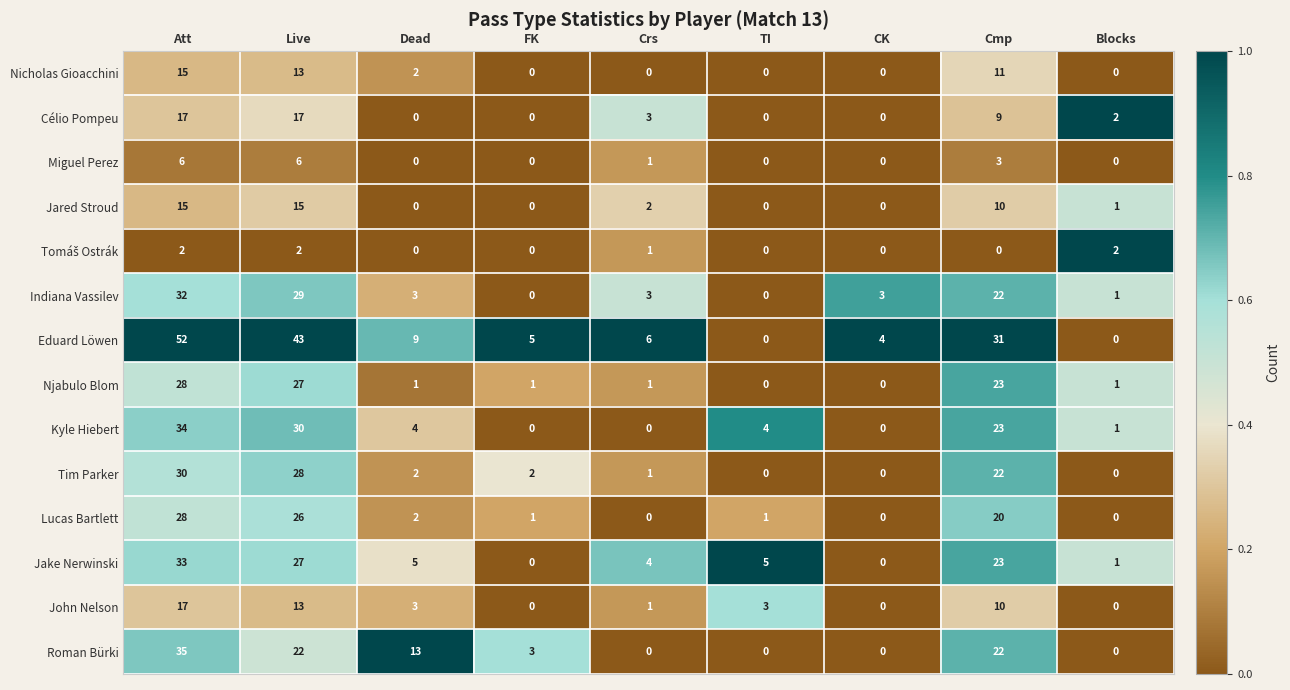

What is the difference between the highest and lowest values at Live?

41